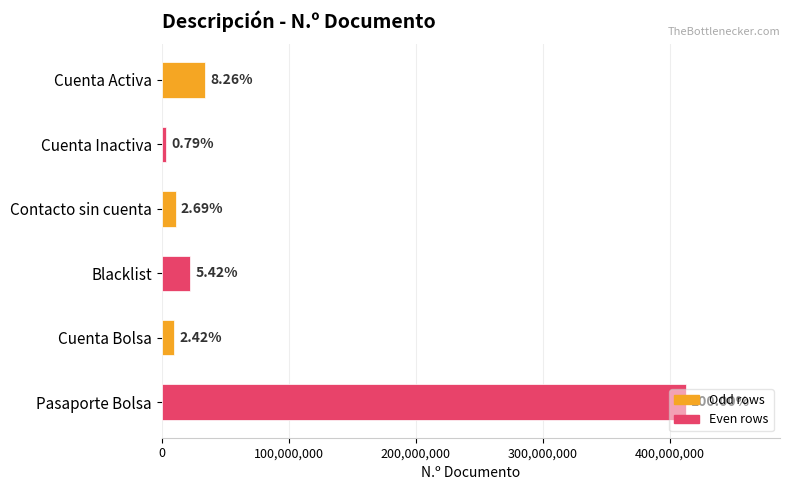

How many bars are there in total?

6